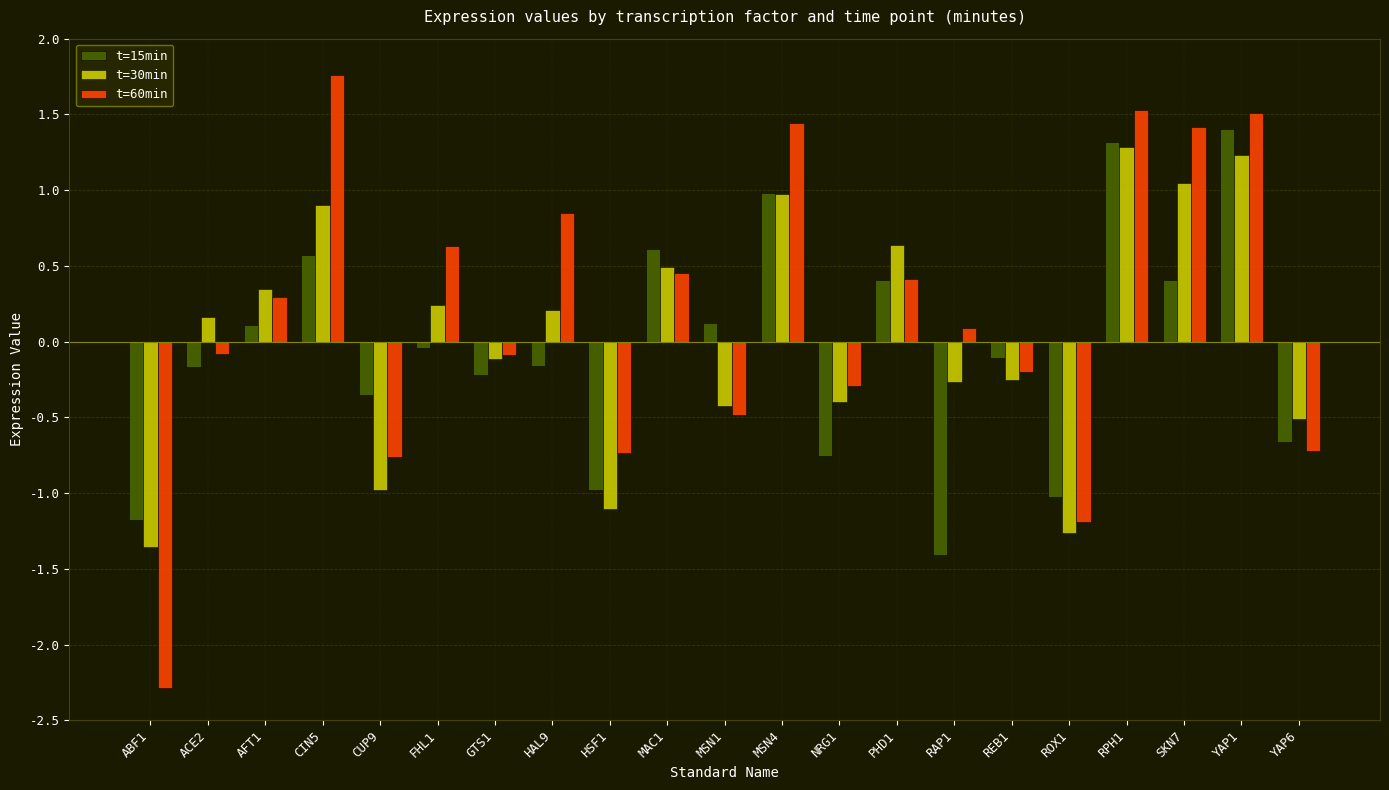

The t=15min series shows 0.3 at MSN4. True or false?

False